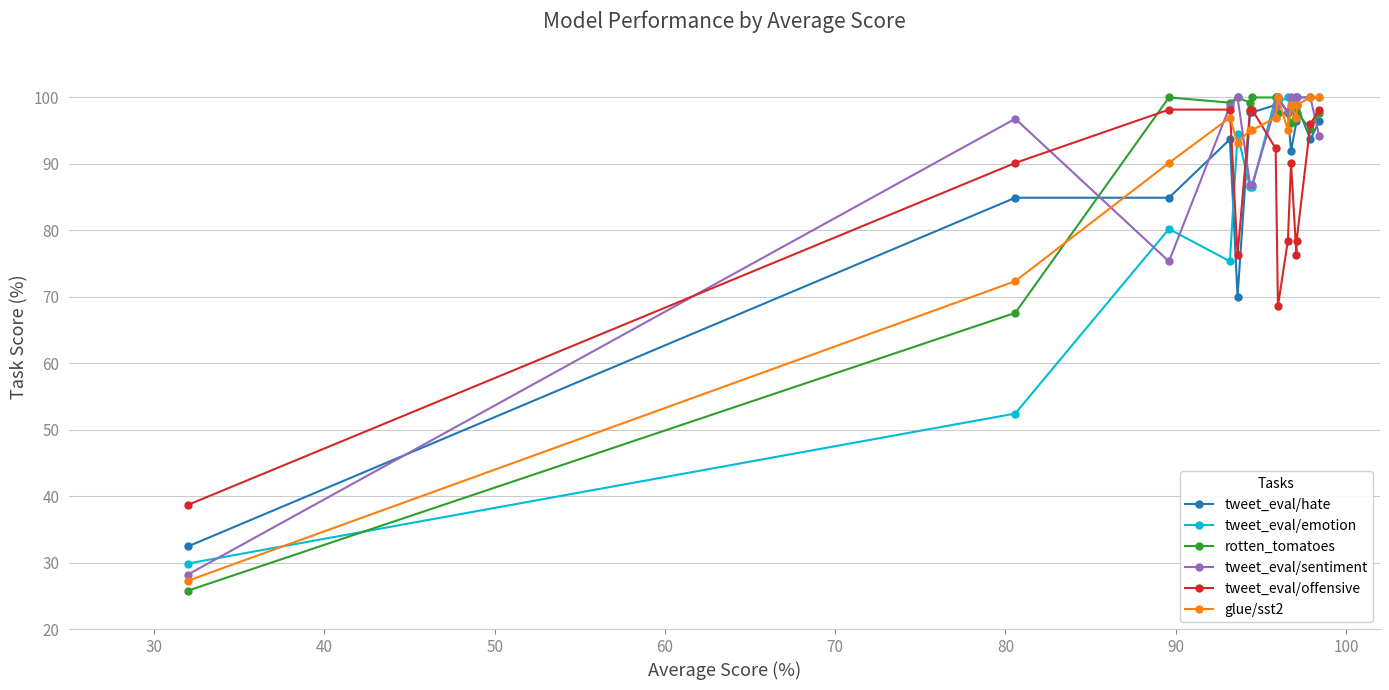

What is the greatest value displayed?

100.0